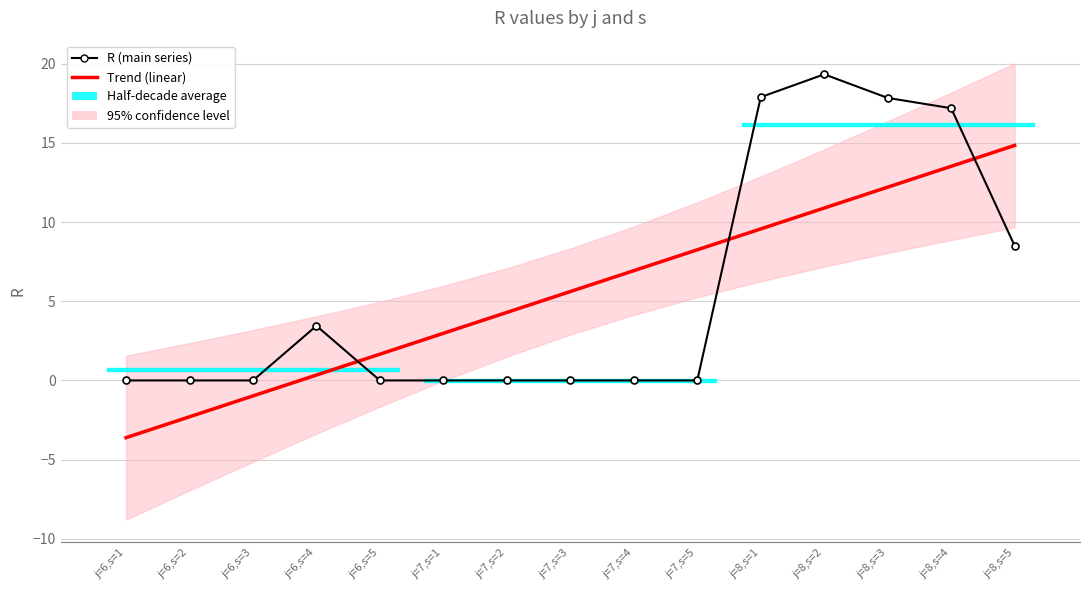

What is the value of the R (main series) point at the 4th from the left?

3.5